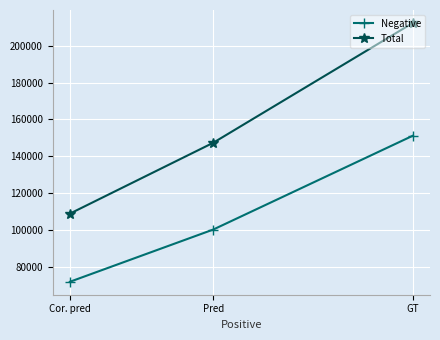

Reading left to right, list all the values displayed in this chart.

Negative: Cor. pred=71752	Pred=100140	GT=151172
Total: Cor. pred=108792	Pred=147316	GT=212466